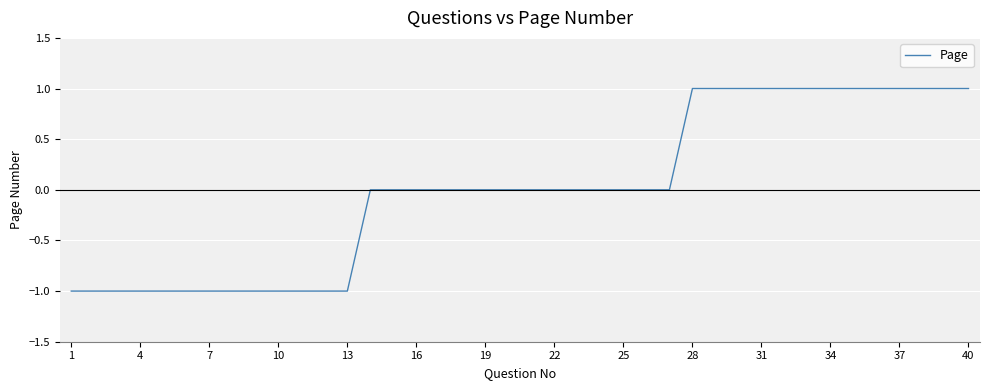

How many lines are shown in the chart?

1